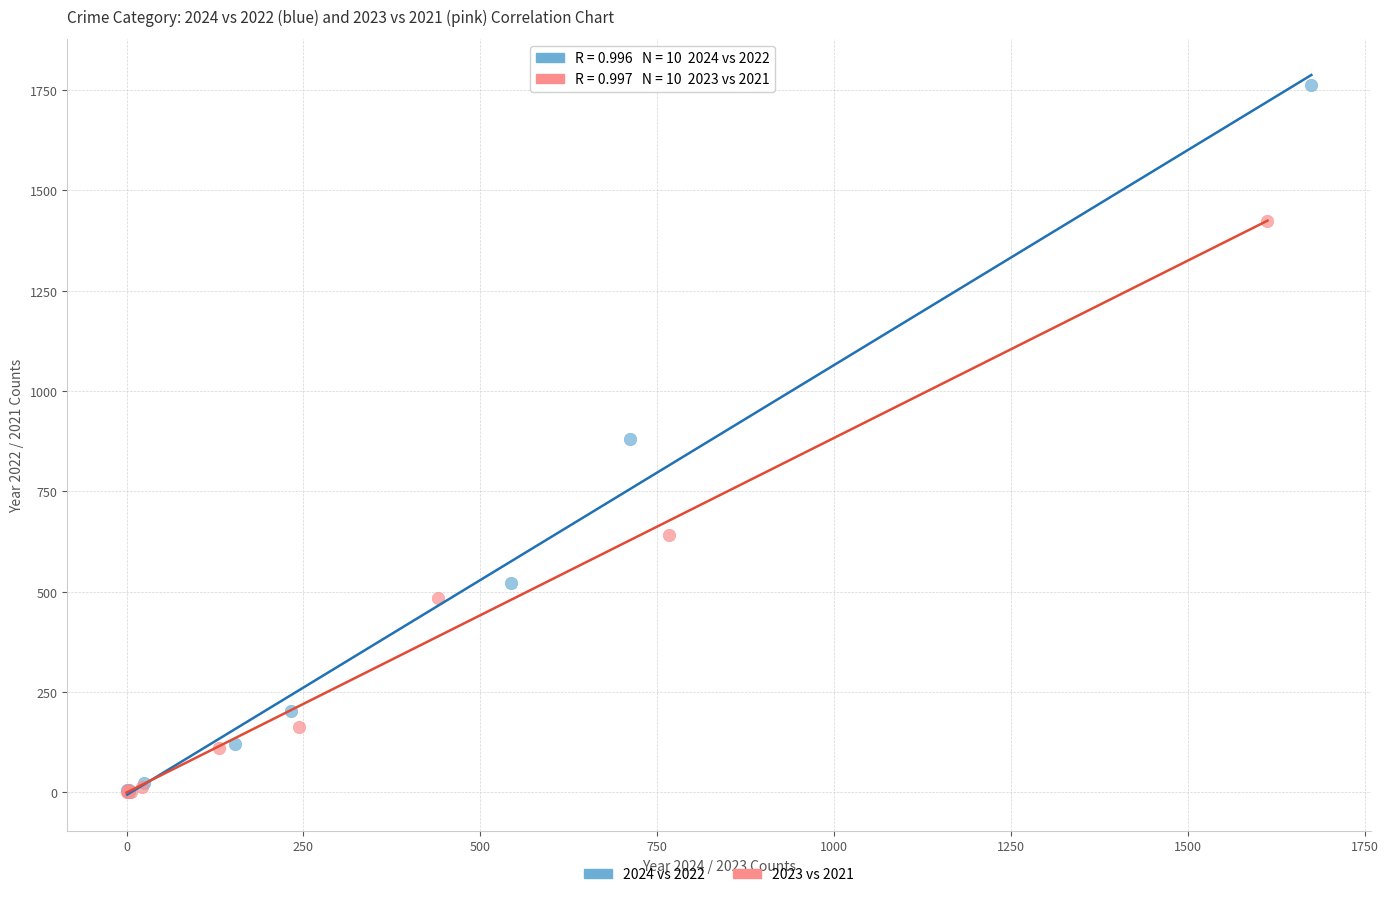

Which series has the widest spread of Y values?

2024 vs 2022